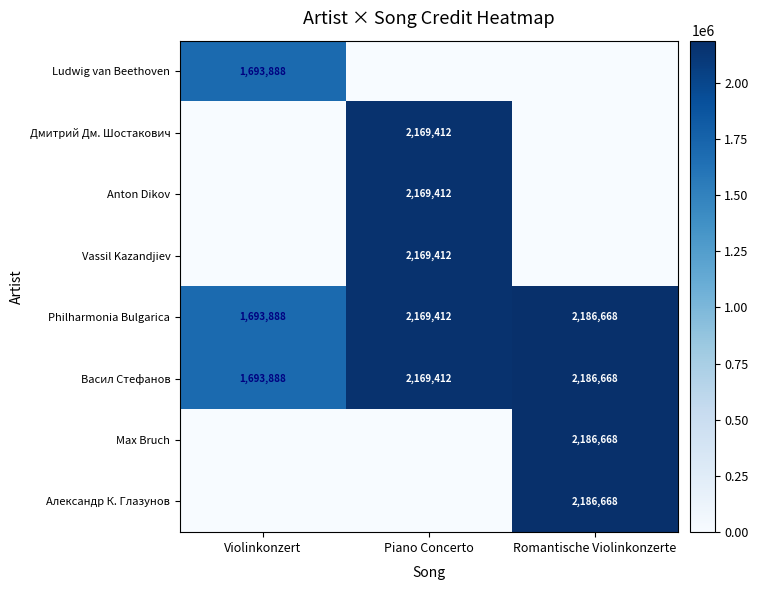

At which label does Васил Стефанов reach its minimum?

Violinkonzert